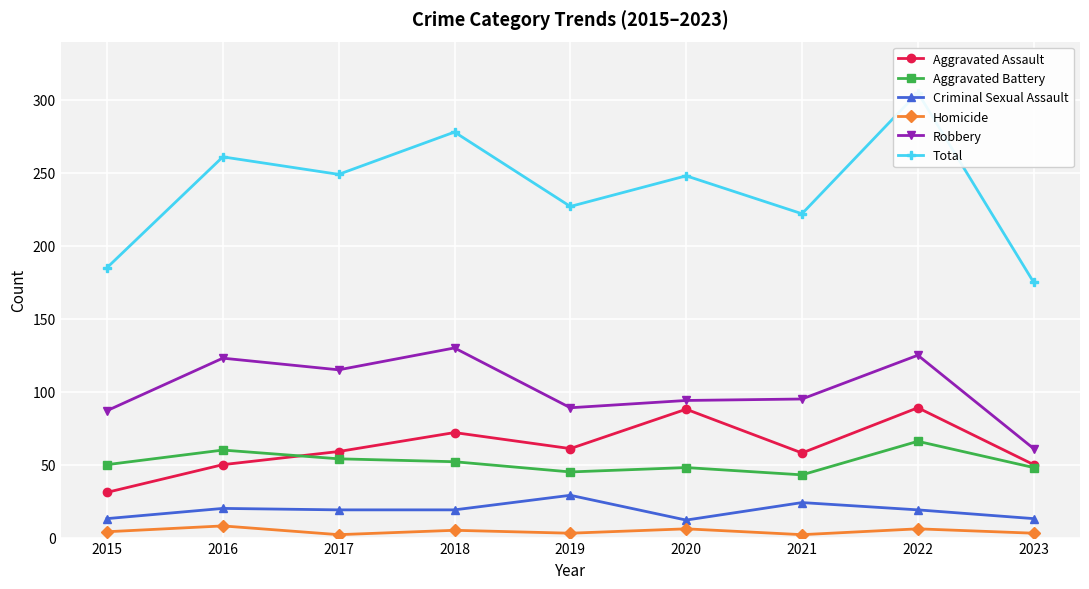

What is the sum of the Total values at 2016 and 2023?

436